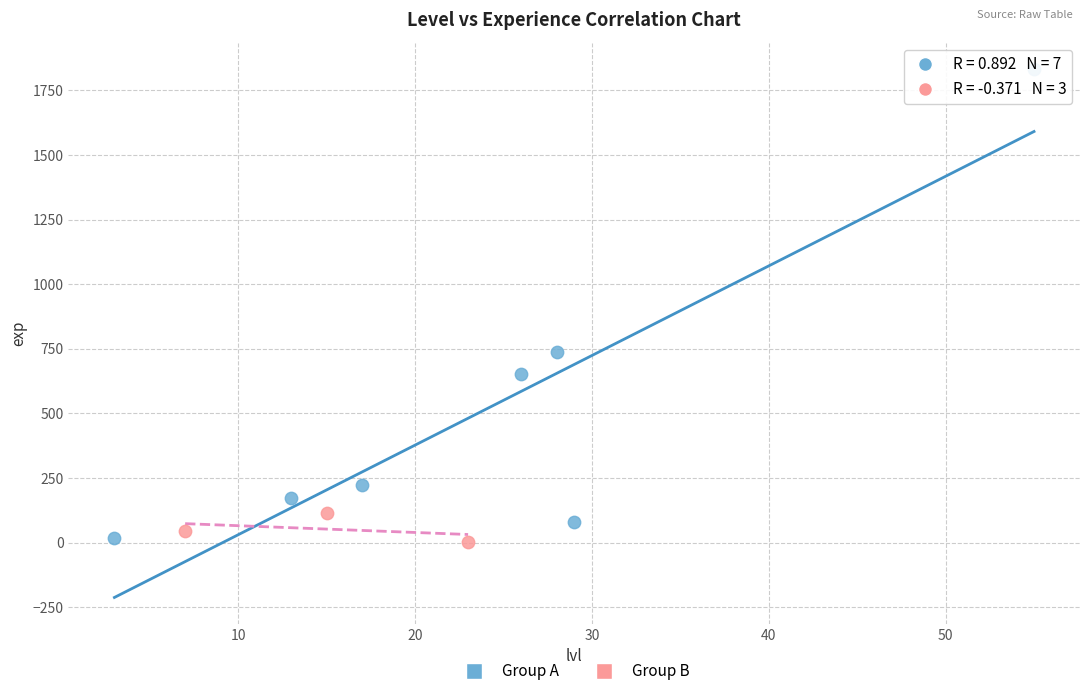

Which series reaches the maximum Y coordinate?

Group A